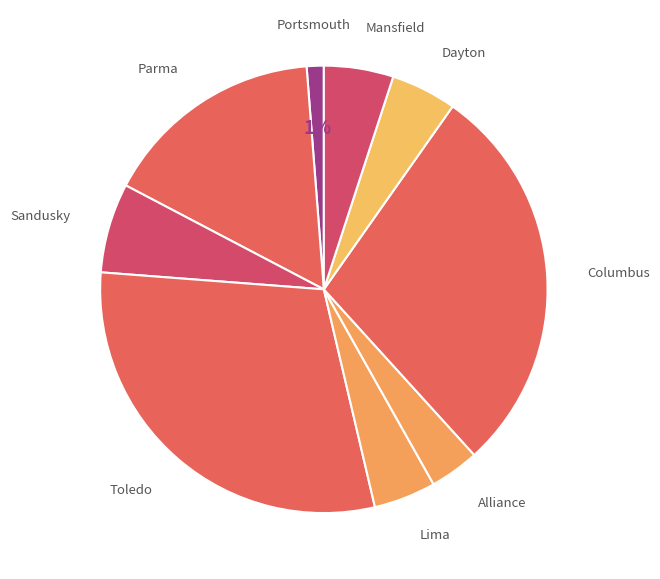

To the nearest percent, what is the combined percentage of Mansfield and Dayton?

10%